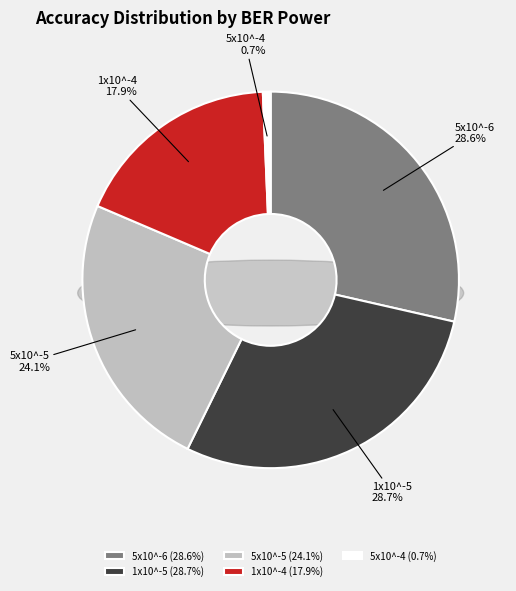

Count the number of slices in the pie.

5